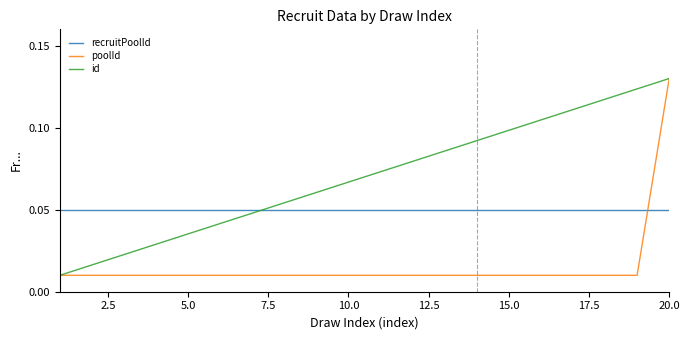

List the series in order of their overall mean, highest first.

id, recruitPoolId, poolId